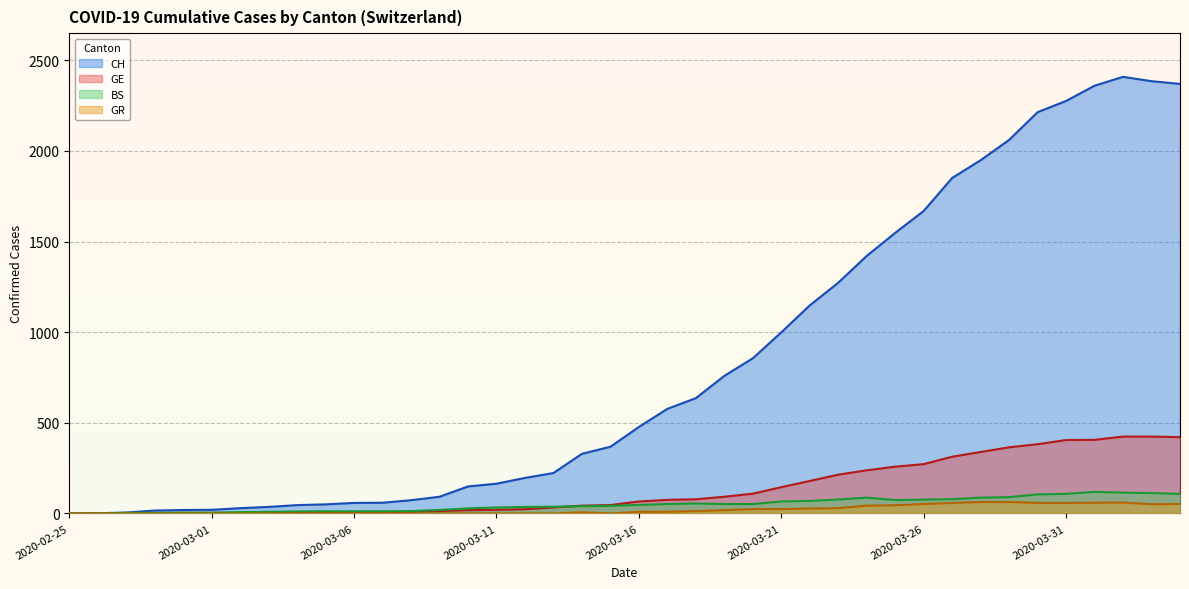

True or false: CH and GR cross at least once.

False